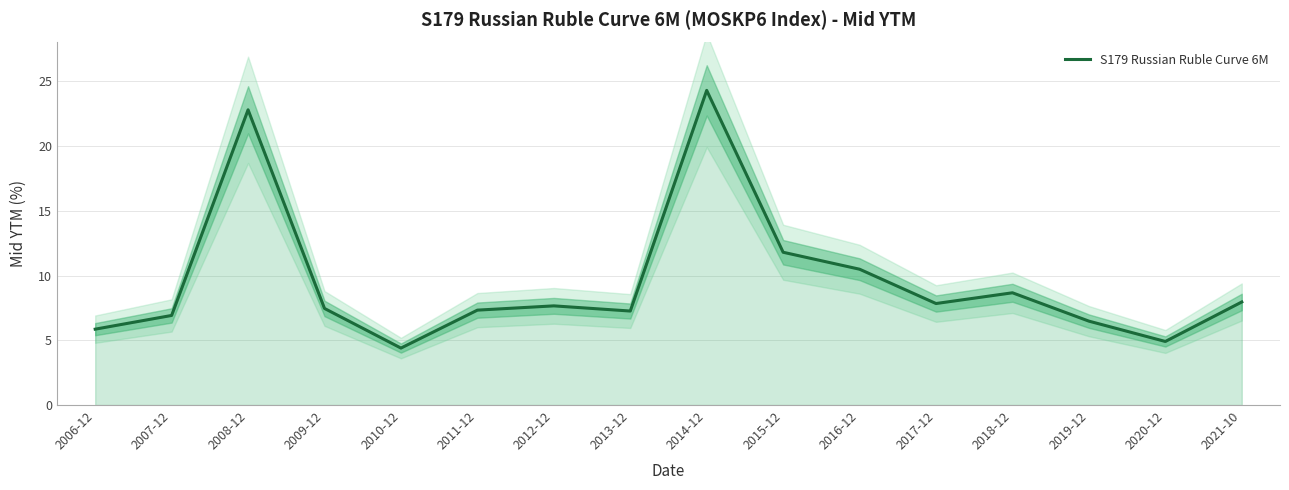

What is the label of the 13th point from the left?

2018-12